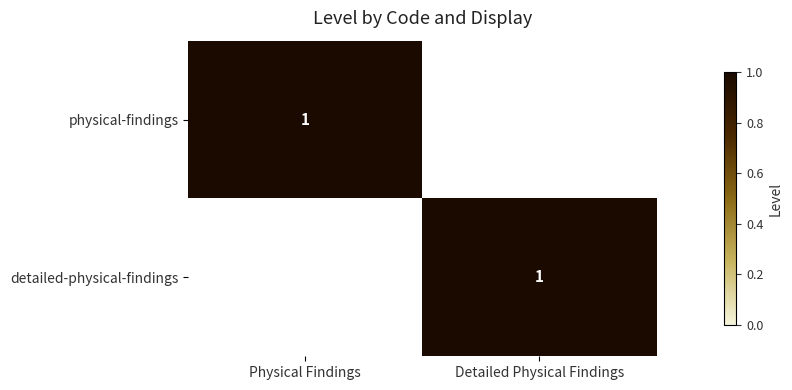

The value of physical-findings at Physical Findings is 0. True or false?

False